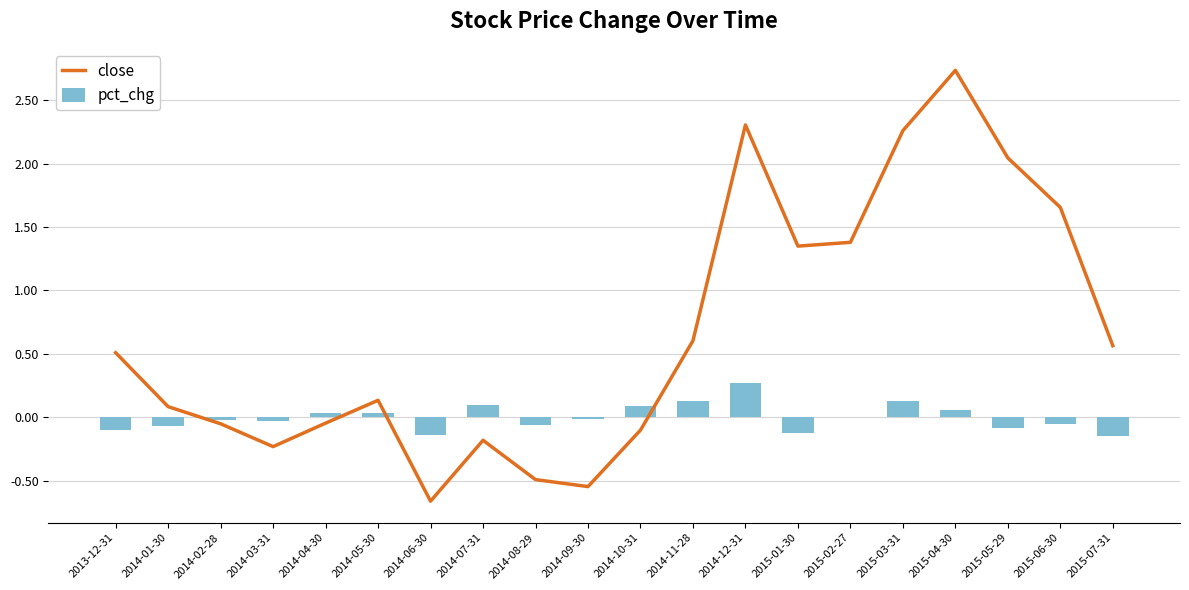

At which label does close reach its peak?

2015-04-30